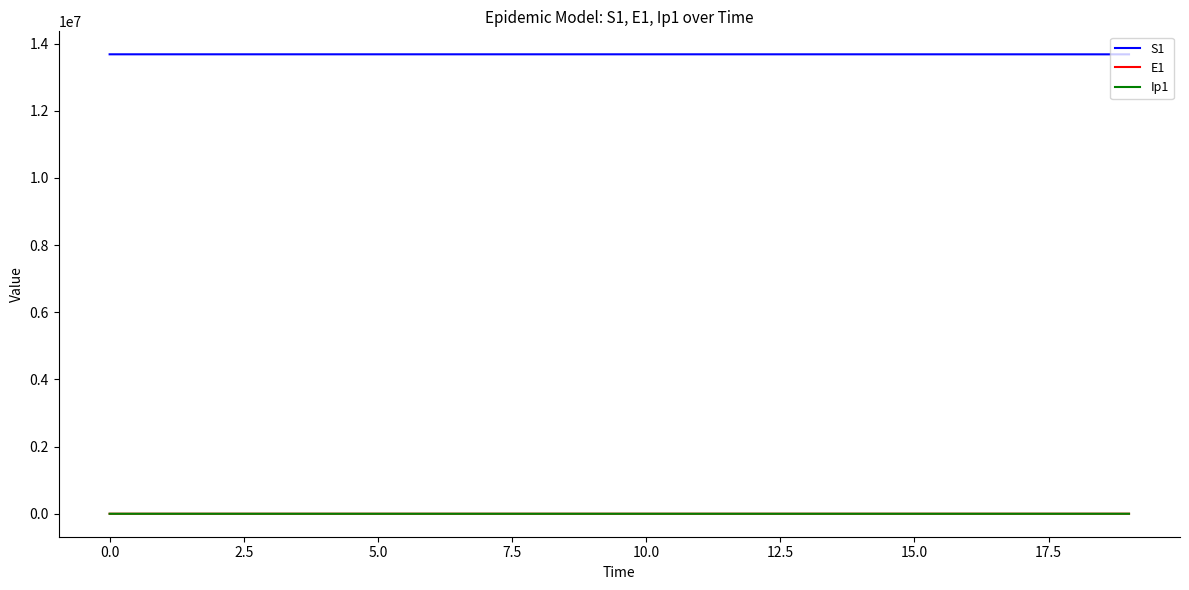

What is the highest value of the S1 series?

13678500.0